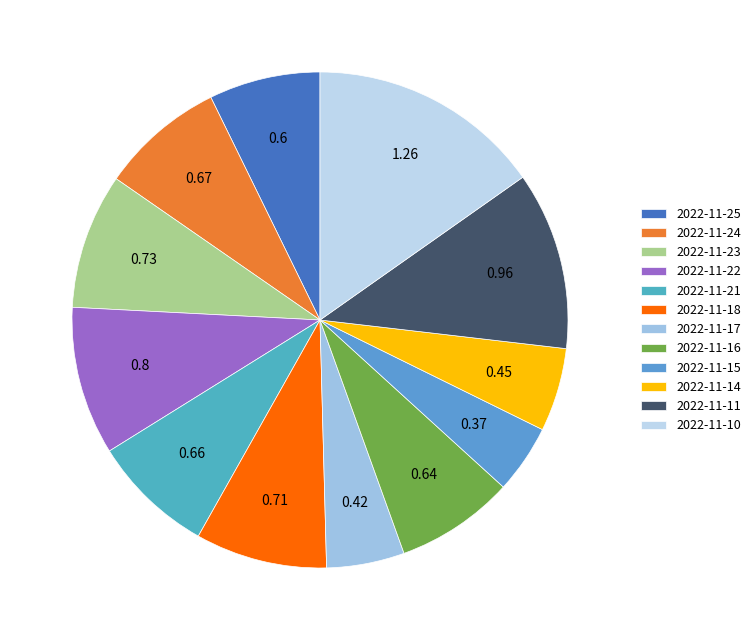

To the nearest percent, what is the difference between the 2022-11-14 and 2022-11-15 slice percentages?

1%